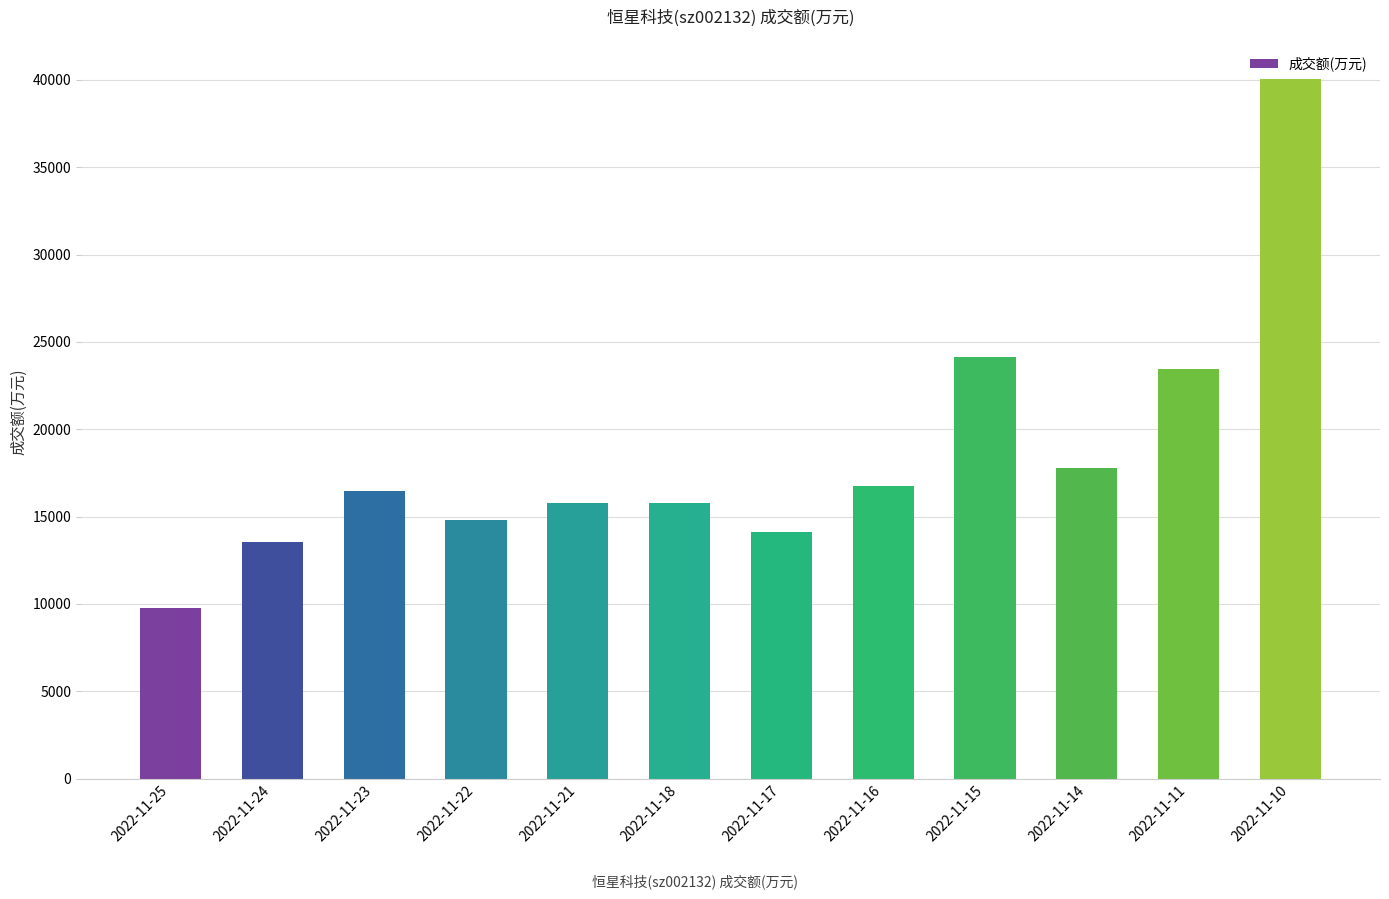

Between 2022-11-21 and 2022-11-23, which is larger?

2022-11-23